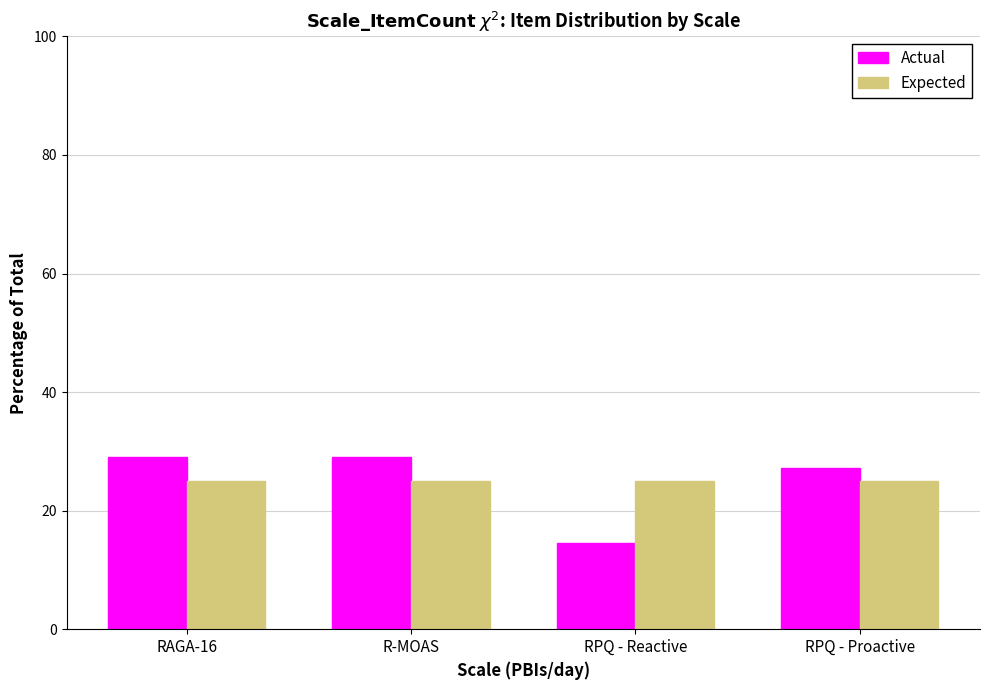

What is the smallest value displayed?

14.5